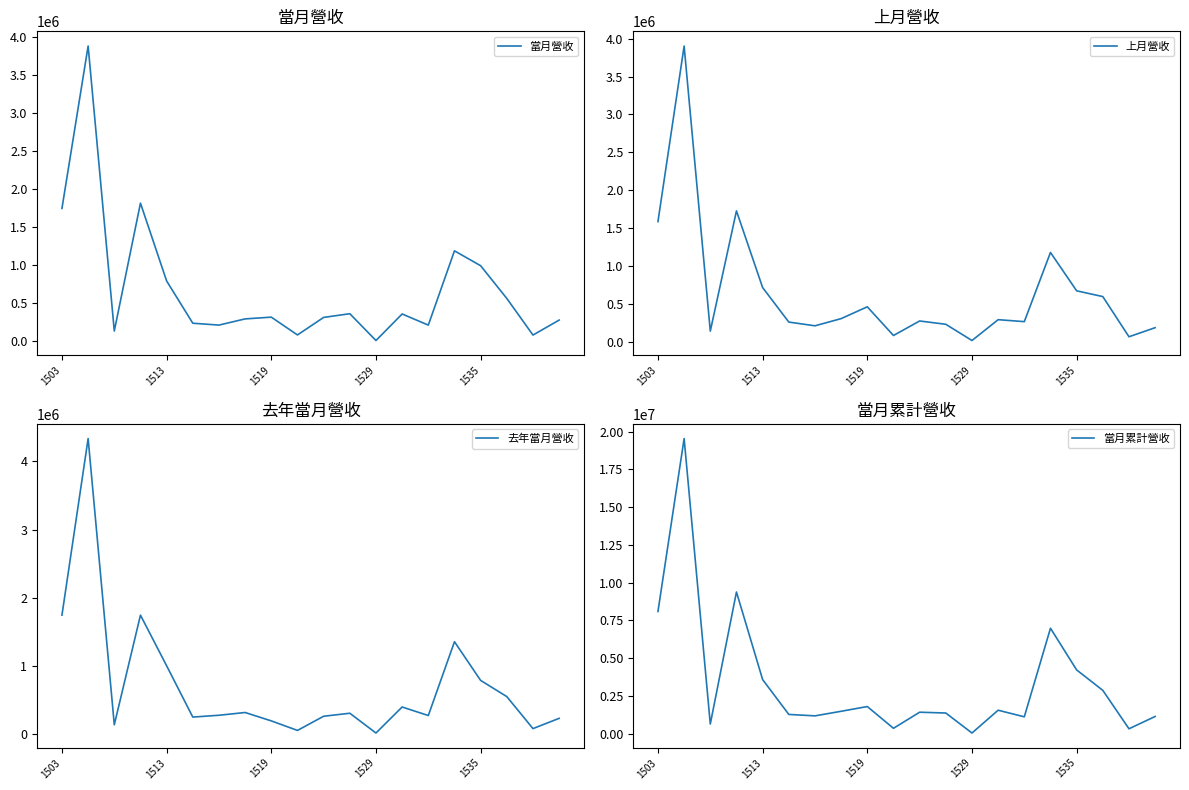

How many values in the 當月營收 series exceed 312895?

9